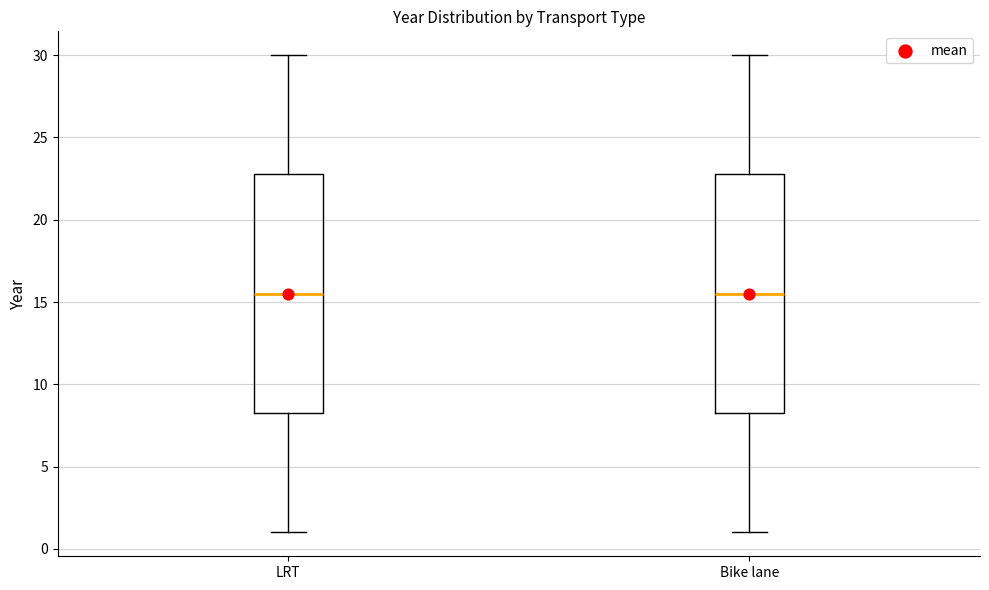

Reading left to right, read every box against the y-axis: the position of its median line, the range the box covers, and the ends of its whiskers. The values are not printed on the chart, so give them approximately, as read against the axis.

LRT: median 15.5, box 8.5 to 23.0, whiskers 1.0 to 30.0
Bike lane: median 15.5, box 8.5 to 23.0, whiskers 1.0 to 30.0